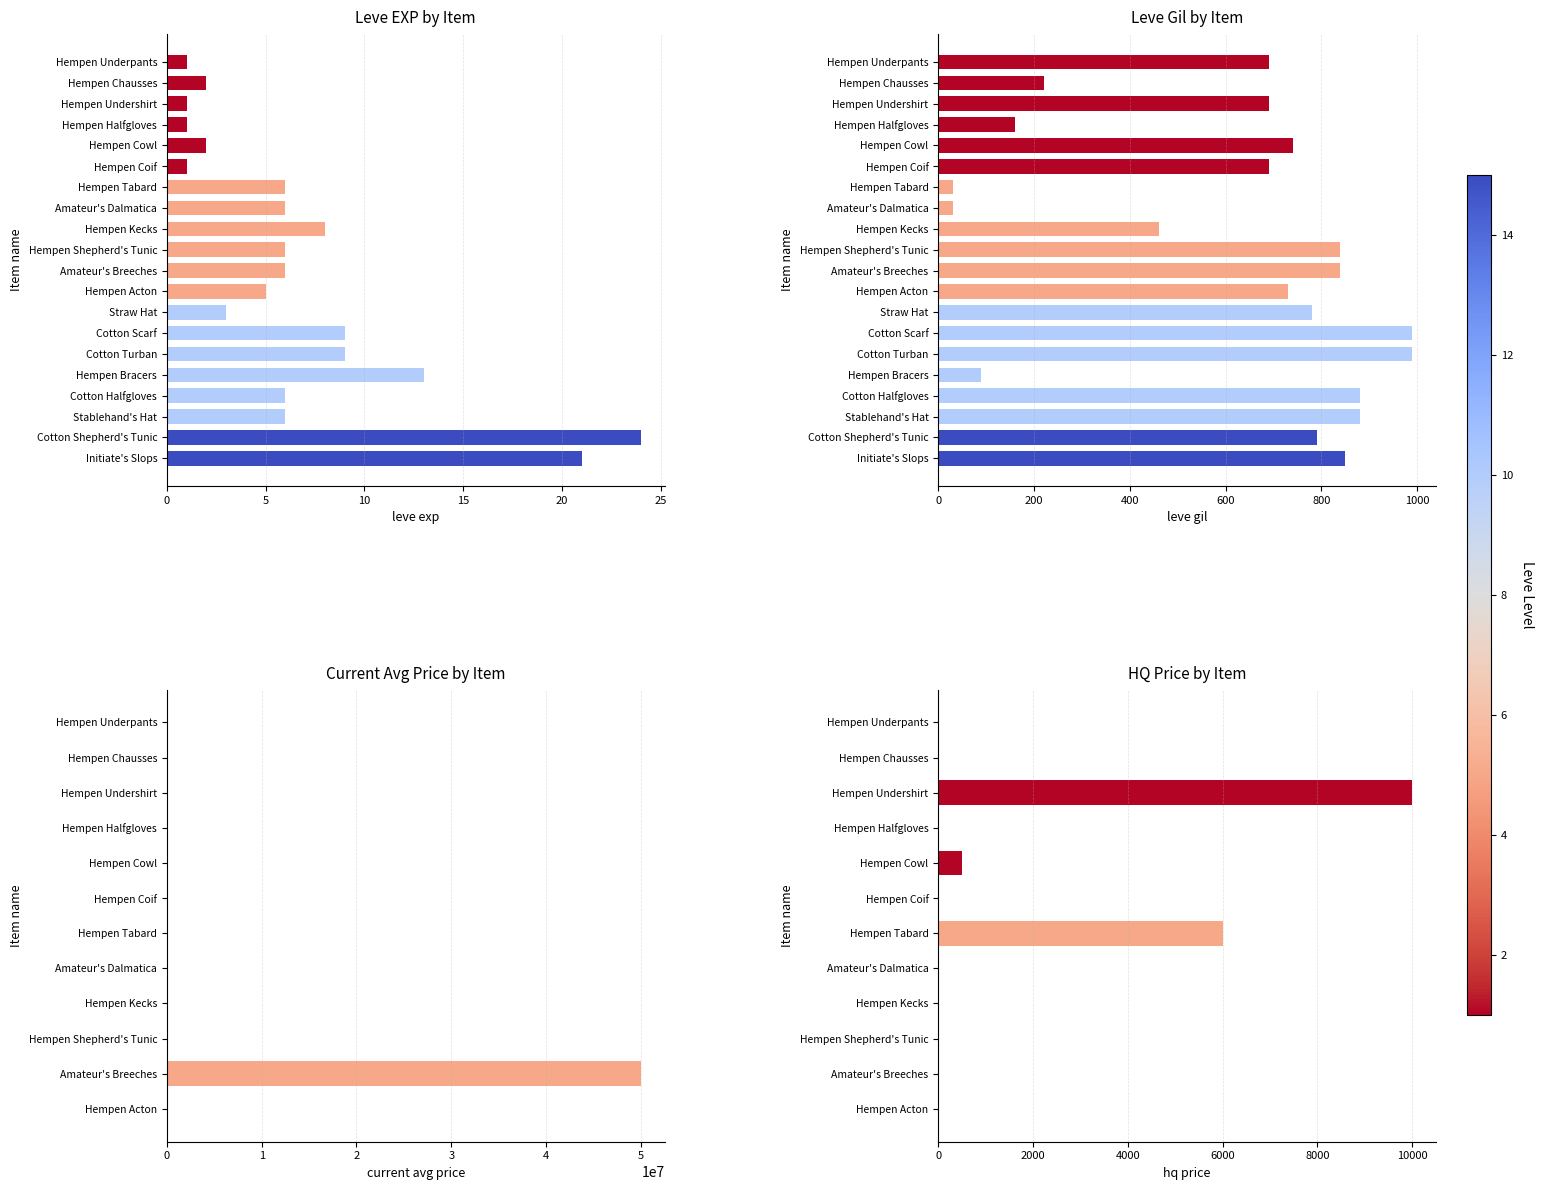

Which series has the widest spread of values?

Leve Gil